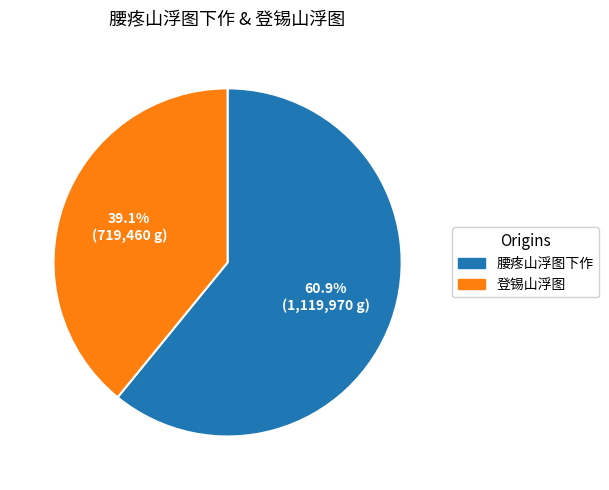

Rank the categories by value from highest to lowest.

腰疼山浮图下作, 登锡山浮图